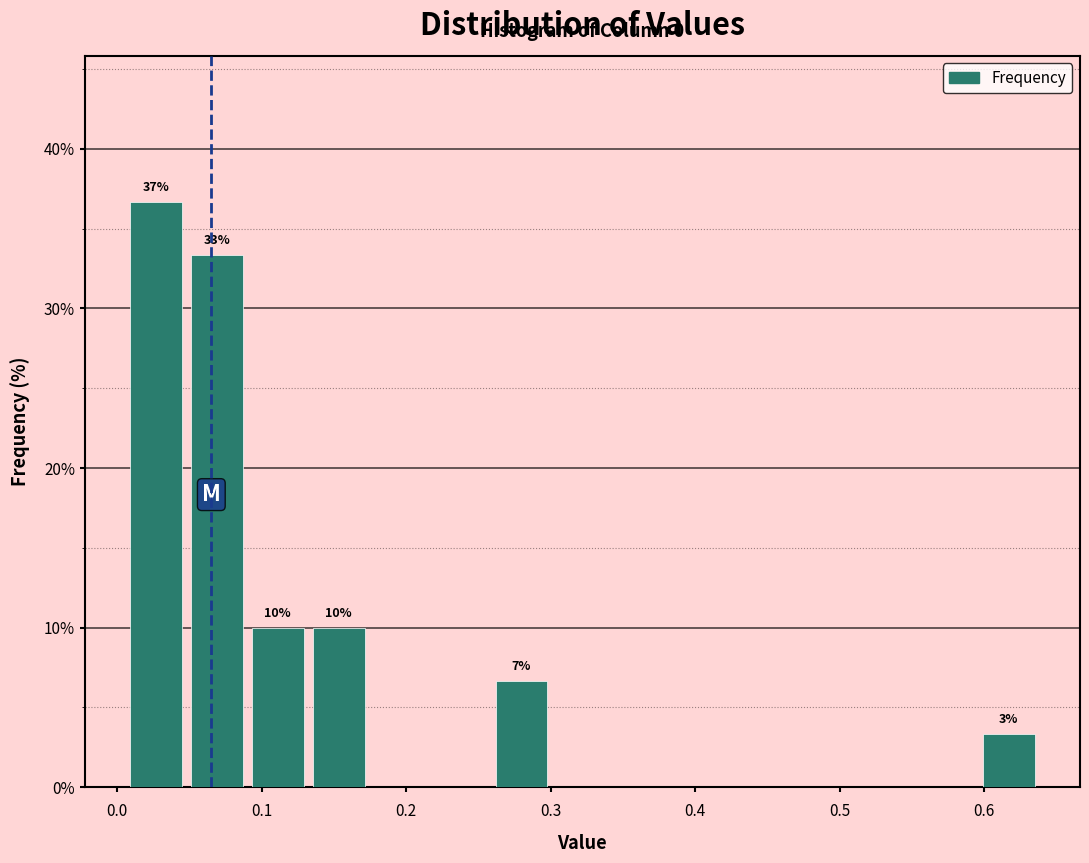

Over which range of the x-axis is the bar tallest?

0.01 to 0.05